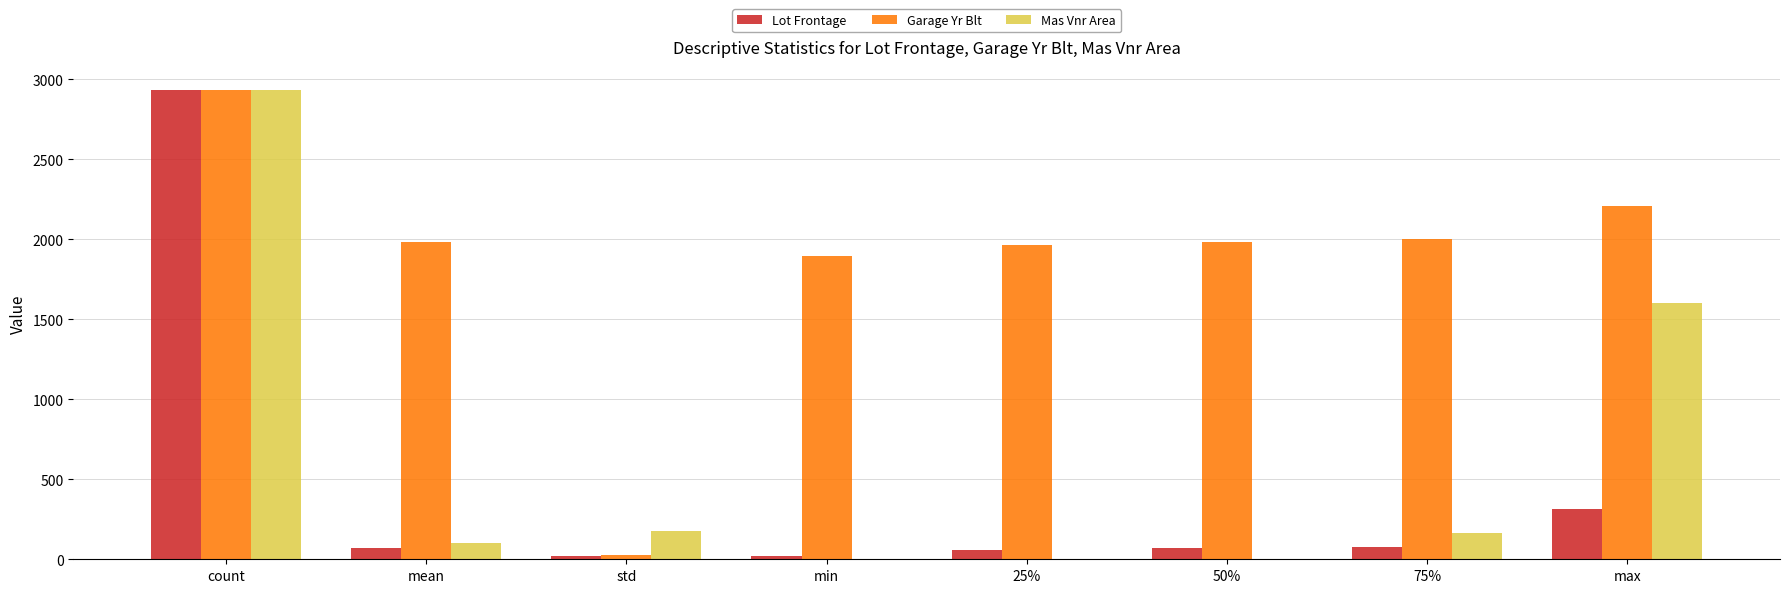

Is the value of Mas Vnr Area at min greater than the value of Garage Yr Blt at 25%?

No